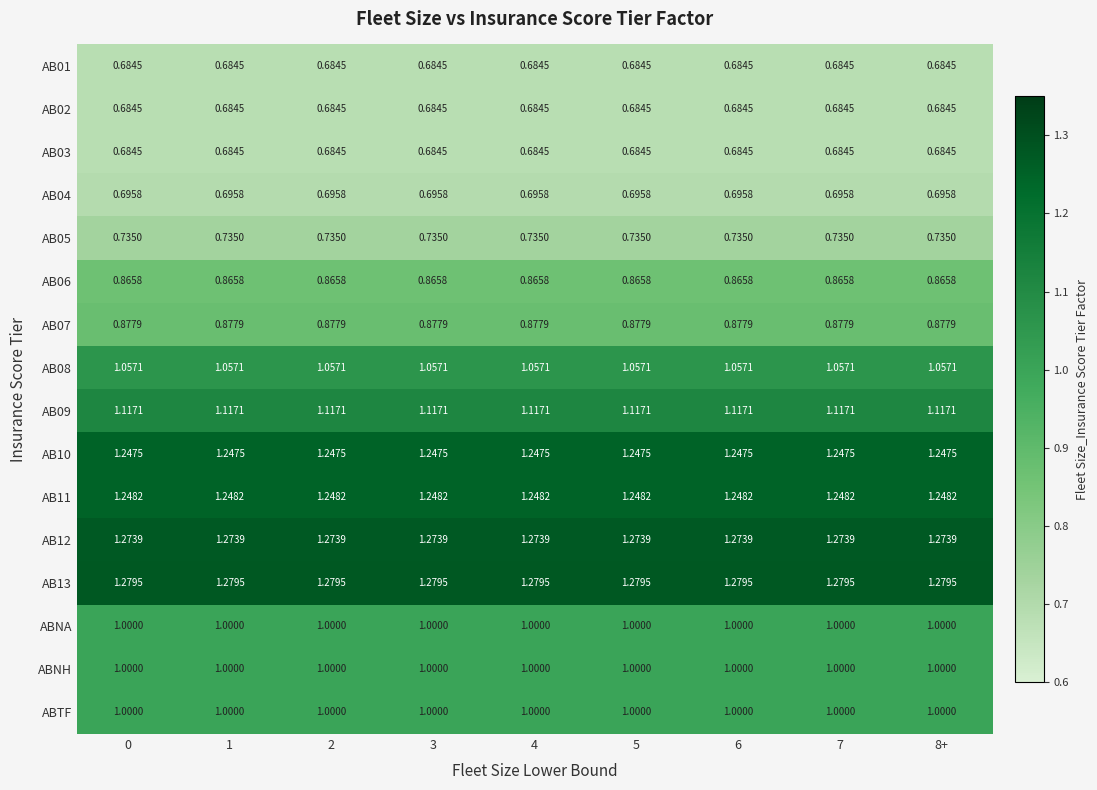

Count the number of categories in the chart.

9